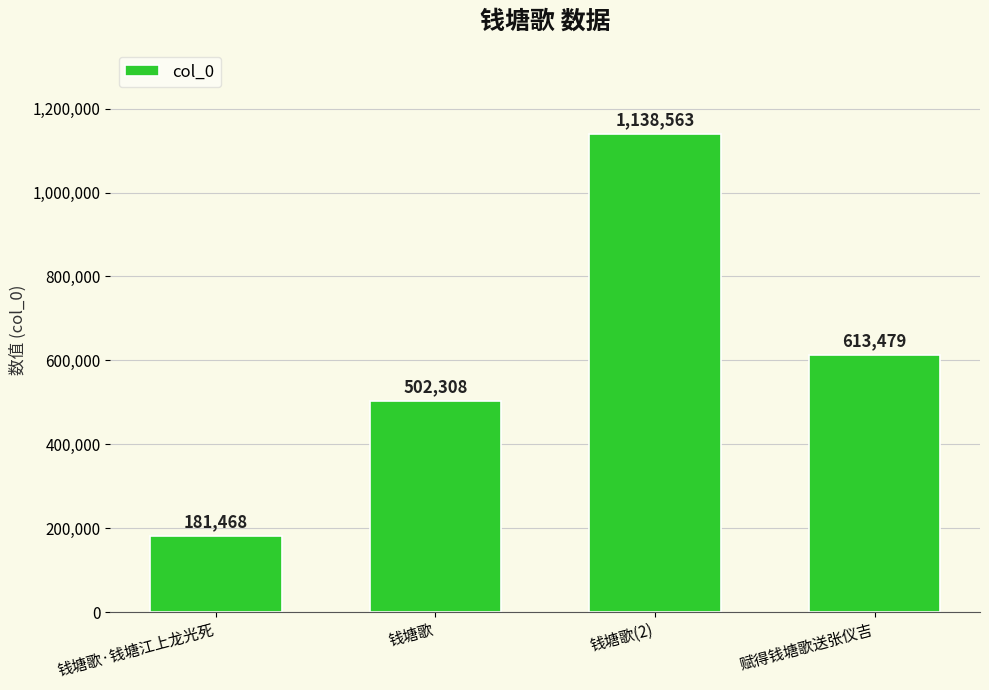

What is the minimum value shown in the chart?

181468